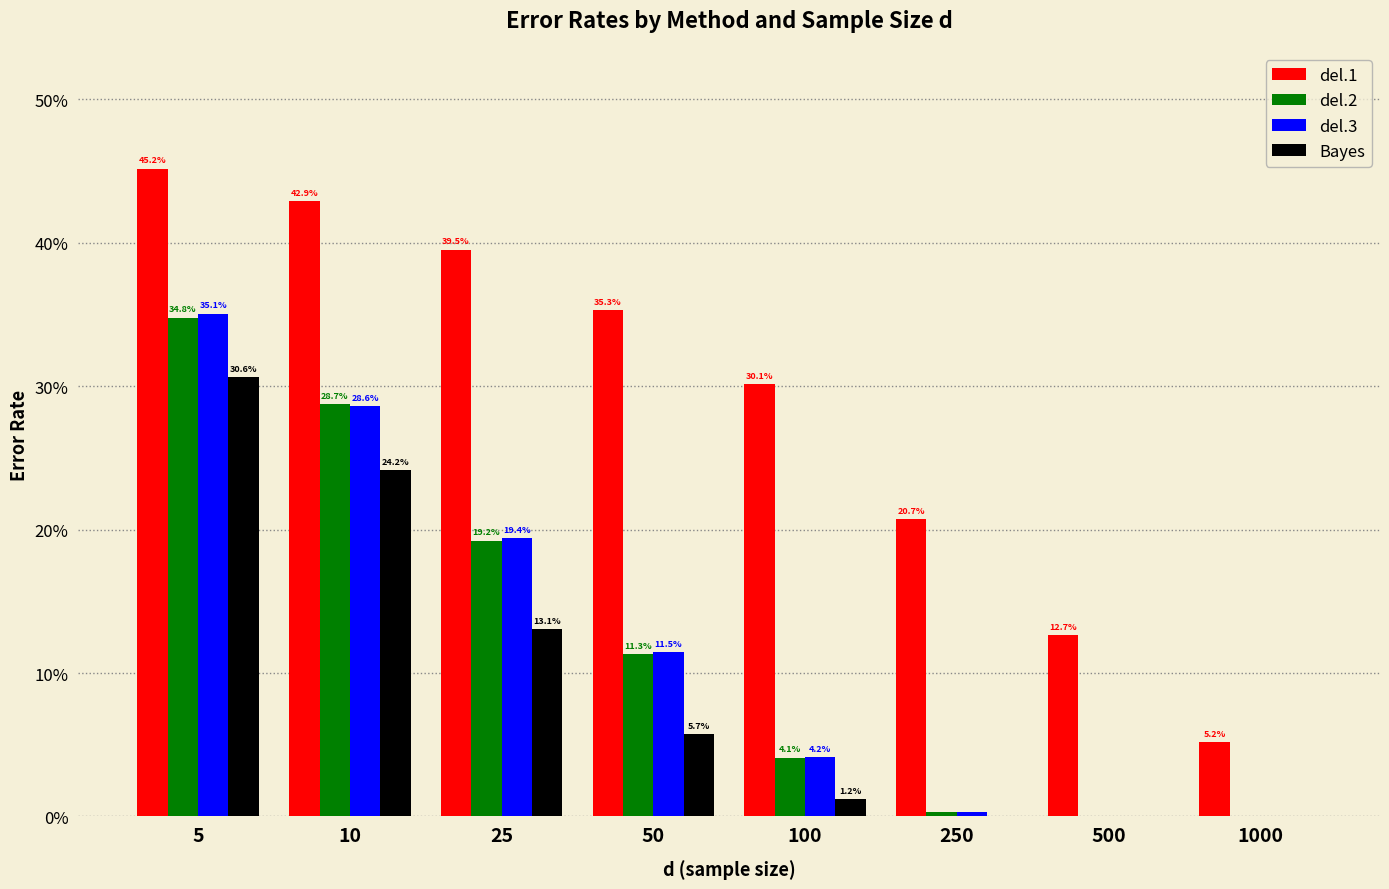

How many del.1 values are between 0 and 1?

8